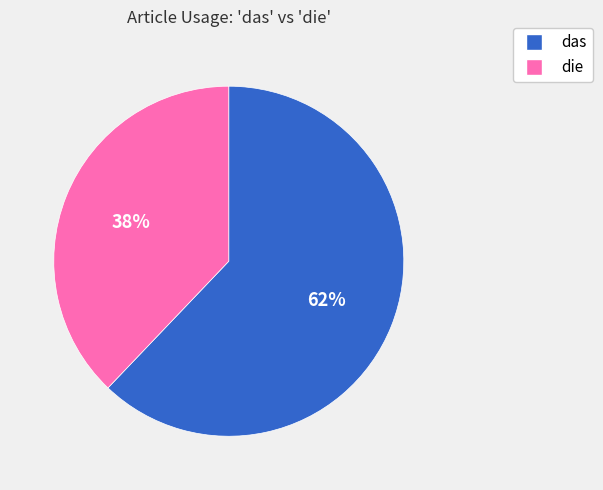

Is it true that die is 32% of the pie?

False